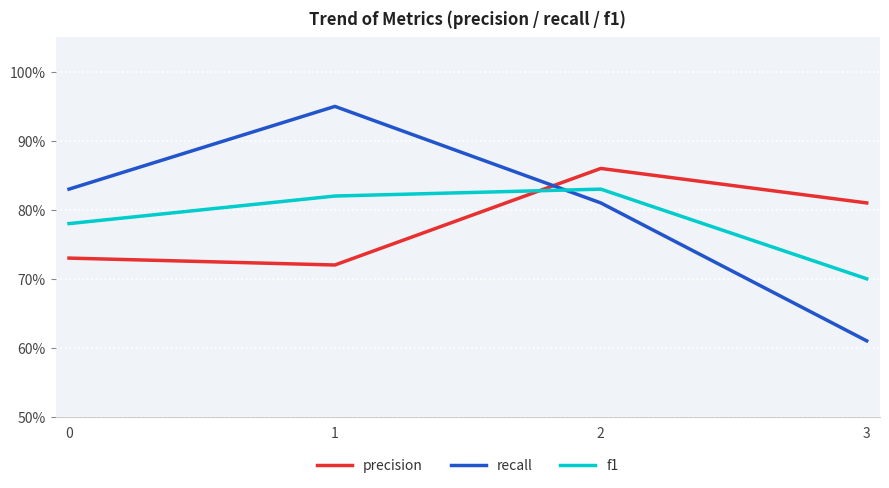

Does the chart have visible grid lines?

Yes